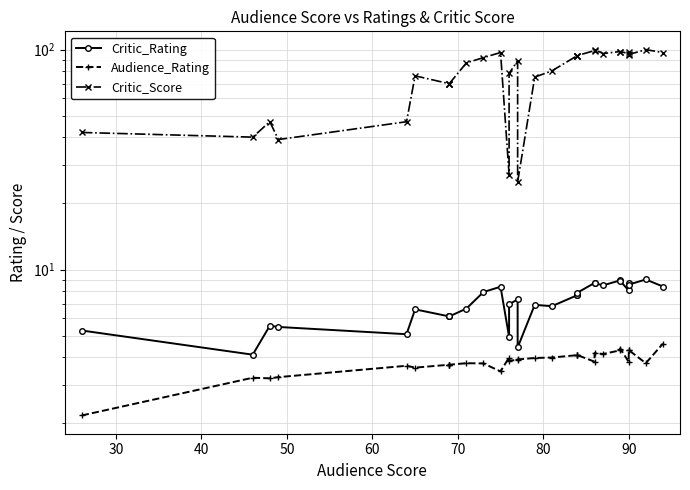

True or false: Audience_Rating and Critic_Rating intersect in this chart.

False